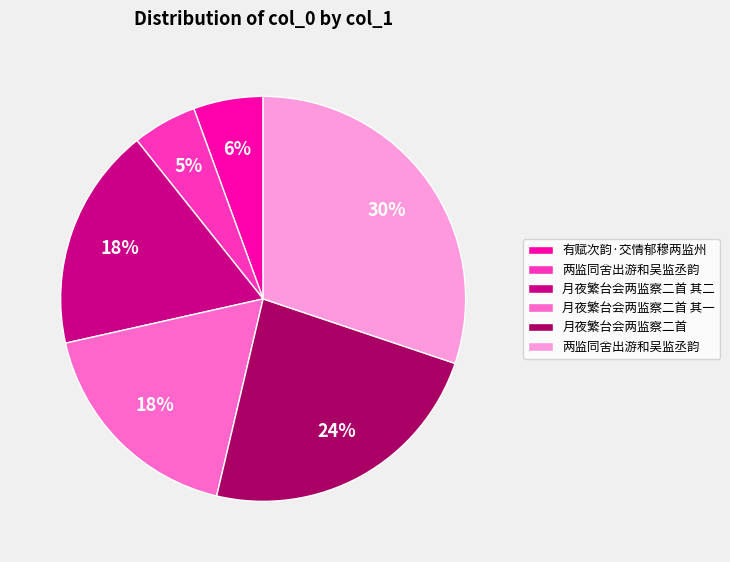

Does any single category account for the majority?

No